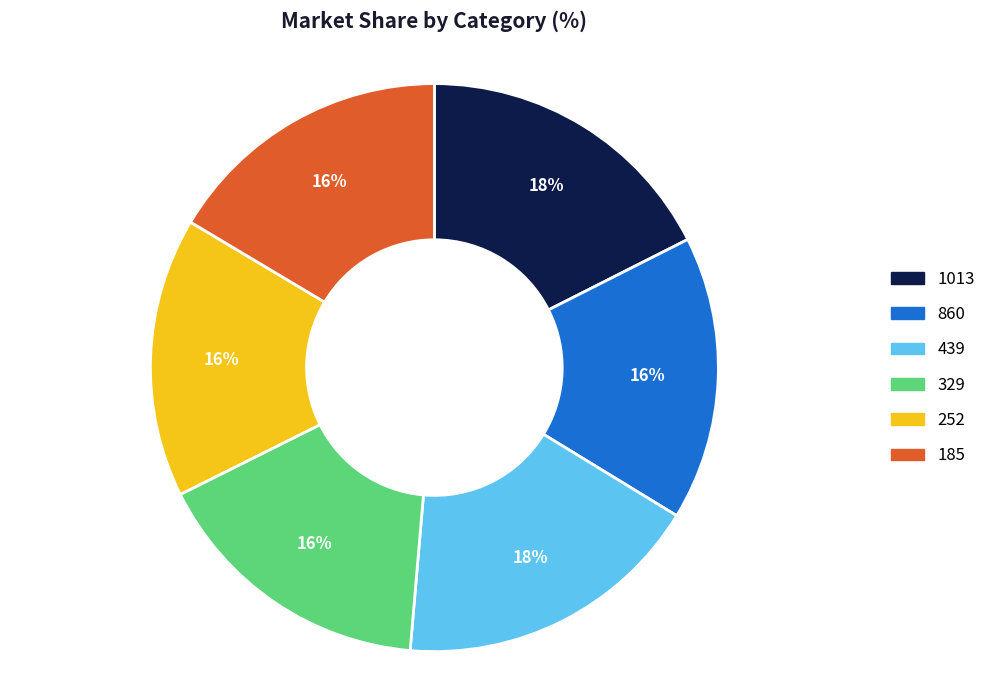

Is it true that 329 is 26% of the pie?

False